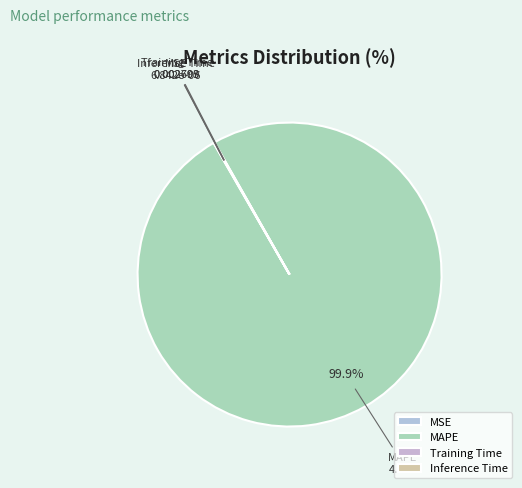

Does MAPE account for over 50% of the chart?

Yes